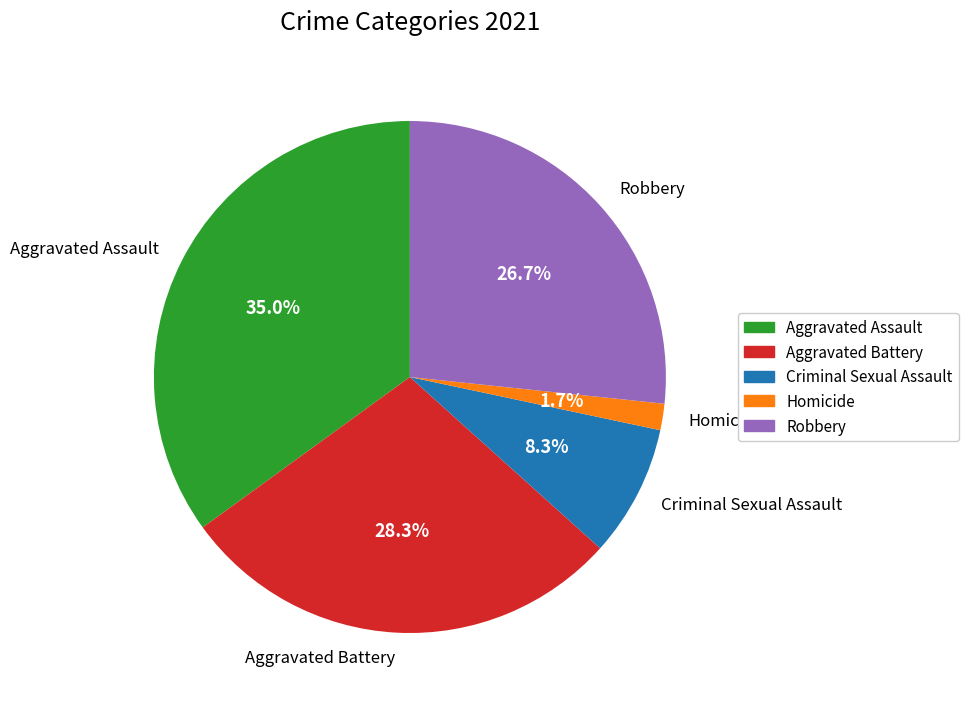

Count the number of slices in the pie.

5